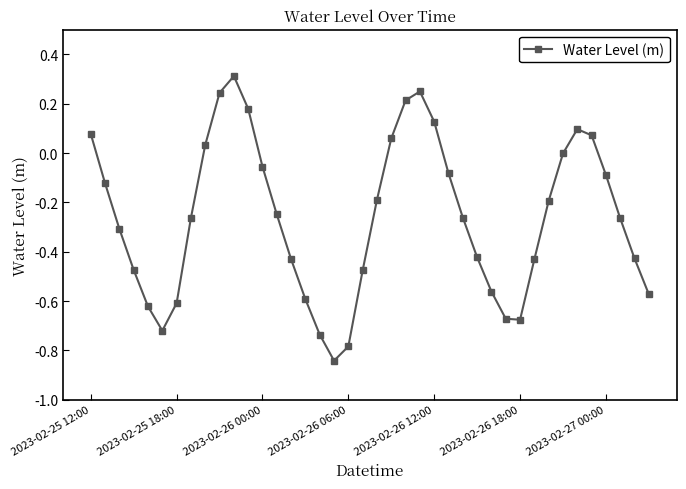

What is the greatest value displayed?

0.3